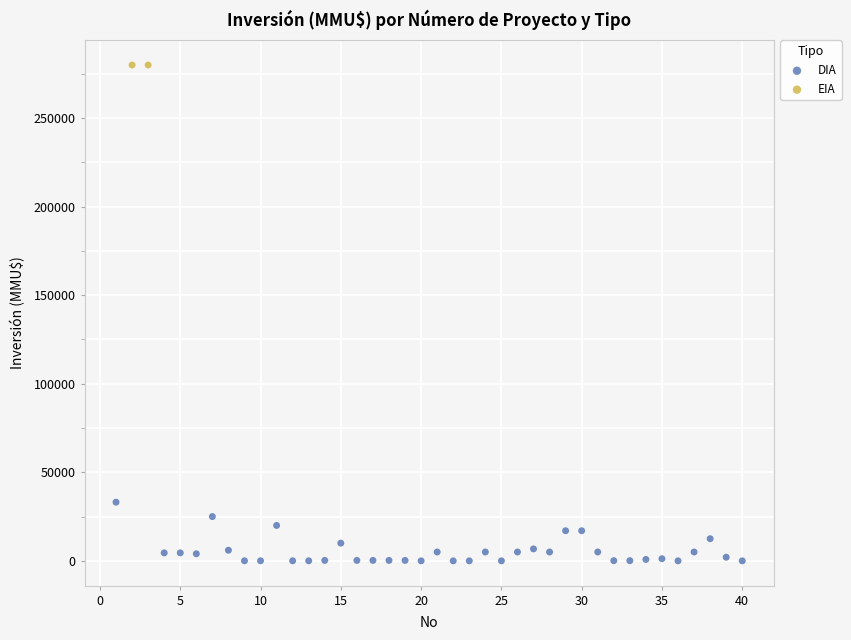

What are all the series names shown in the legend?

DIA, EIA